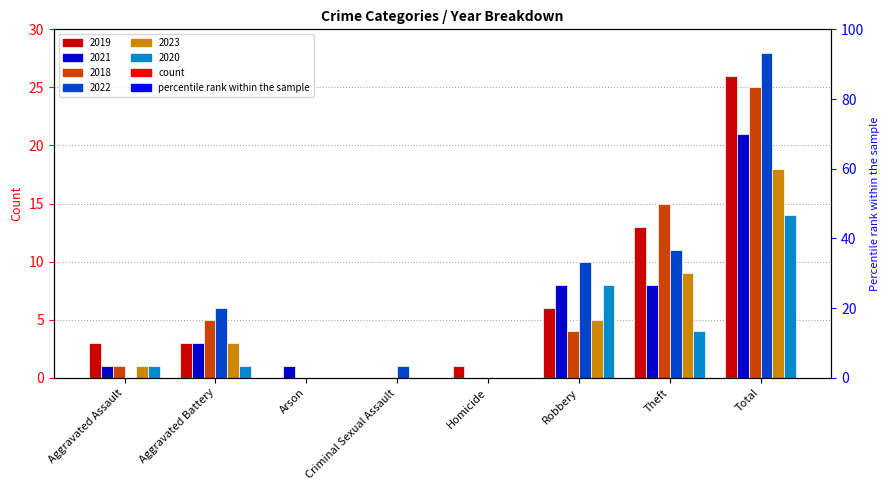

What are all the series names shown in the legend?

2019, 2021, 2018, 2022, 2023, 2020